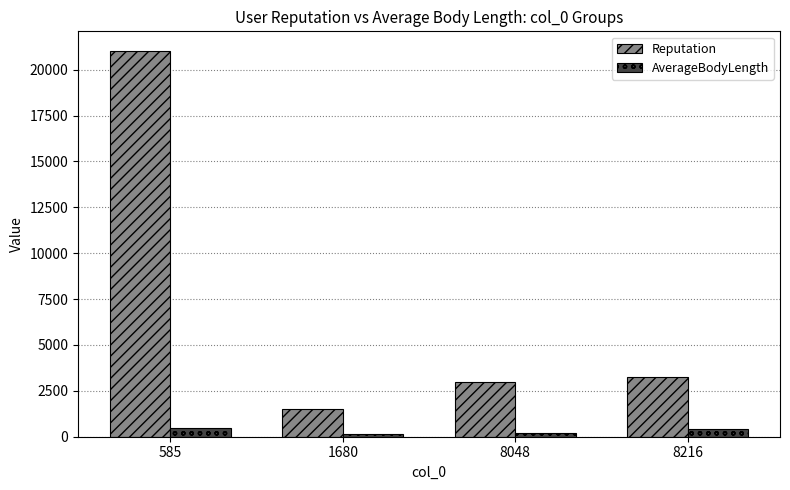

Is the value of Reputation at 8048 greater than the value of AverageBodyLength at 585?

Yes